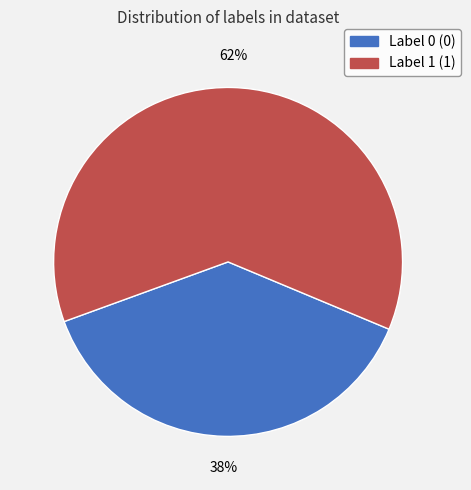

The Label 0 slice represents 38% of the pie. True or false?

True